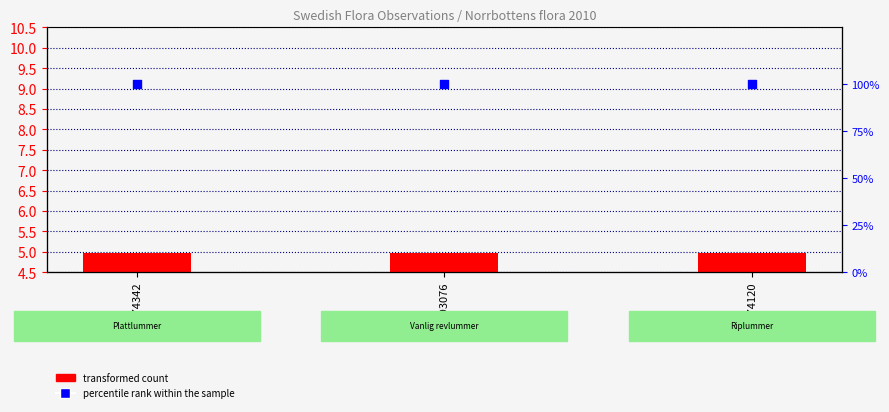

What are all the series names shown in the legend?

transformed count, percentile rank within the sample